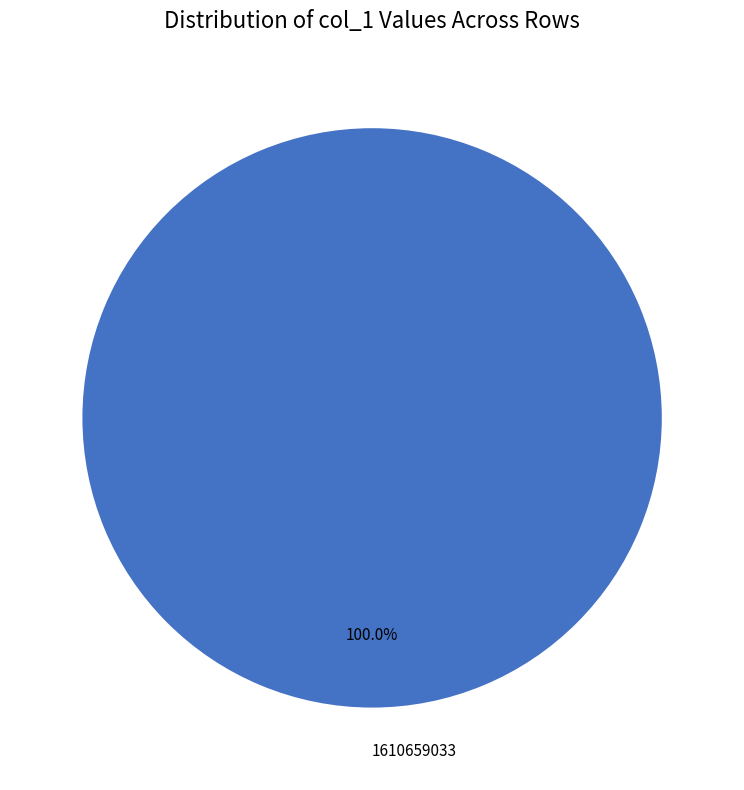

Rank the categories by value from lowest to highest.

1610659033